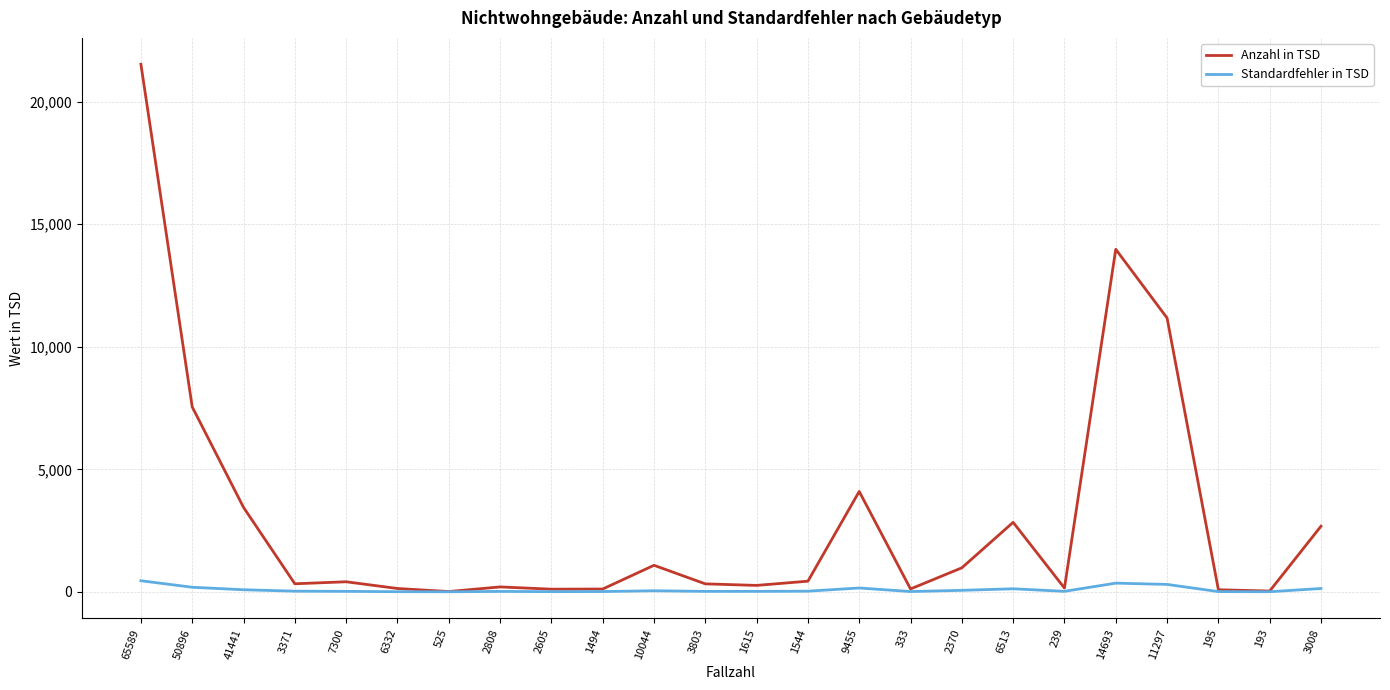

What is the sum of the Standardfehler in TSD values at 41441 and 2605?

98.1